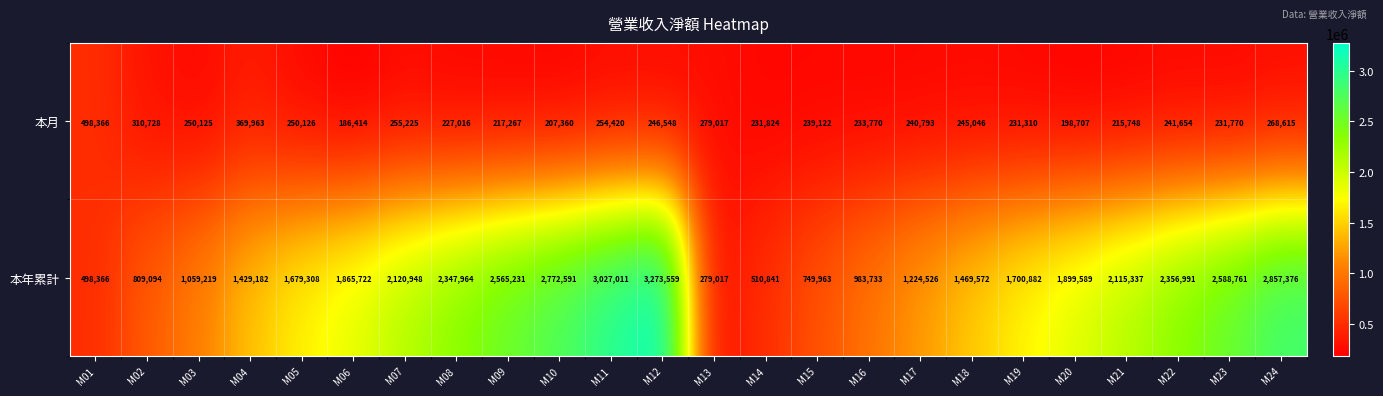

At which category is the sum across all series the highest?

M12